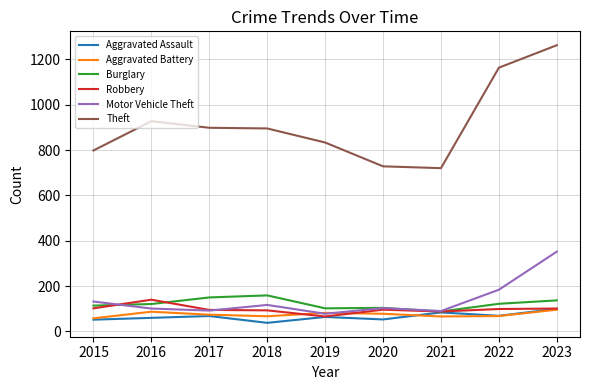

True or false: Theft and Burglary intersect in this chart.

False